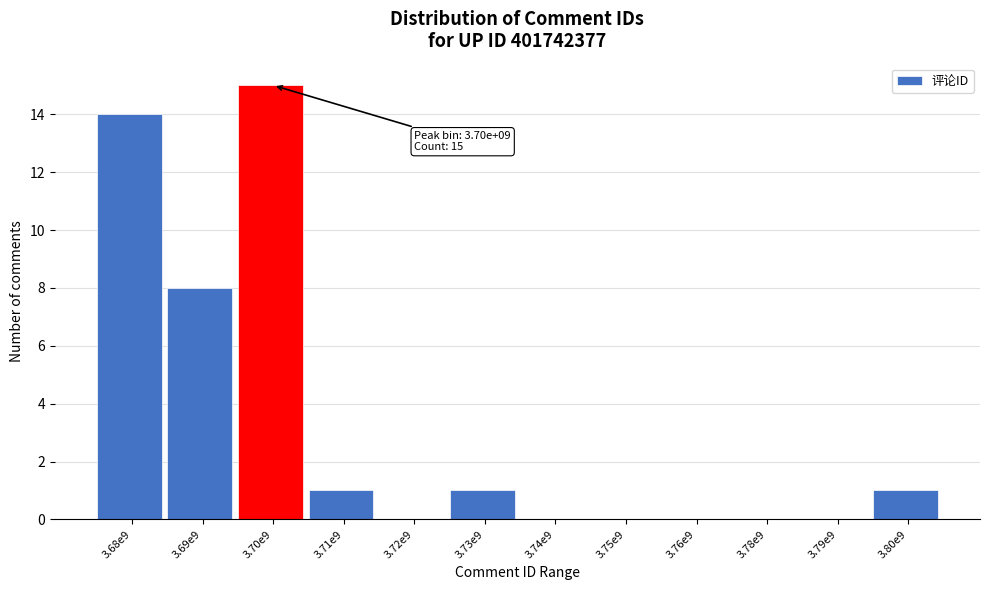

Reading right to left, transcribe all the data shown in this chart.

3.80e9=1	3.79e9=0	3.78e9=0	3.76e9=0	3.75e9=0	3.74e9=0	3.73e9=1	3.72e9=0	3.71e9=1	3.70e9=15	3.69e9=8	3.68e9=14